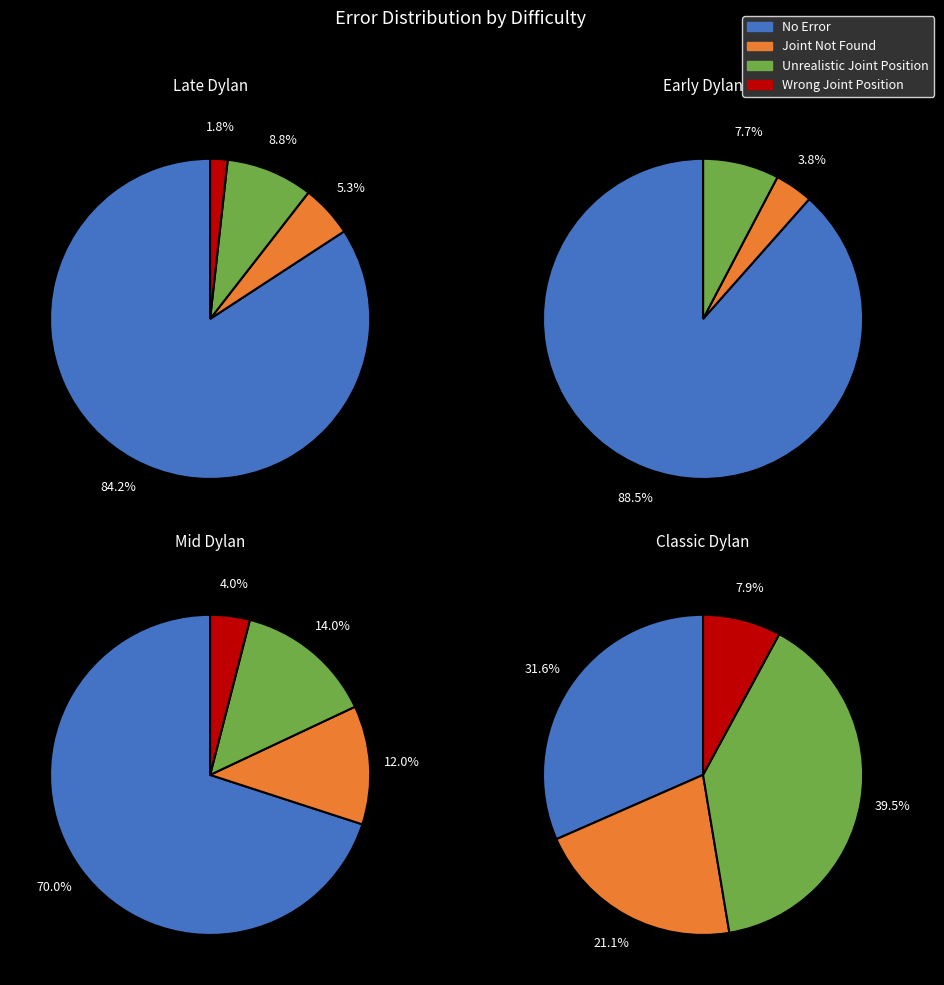

The Early Dylan slice represents 40% of the pie. True or false?

False